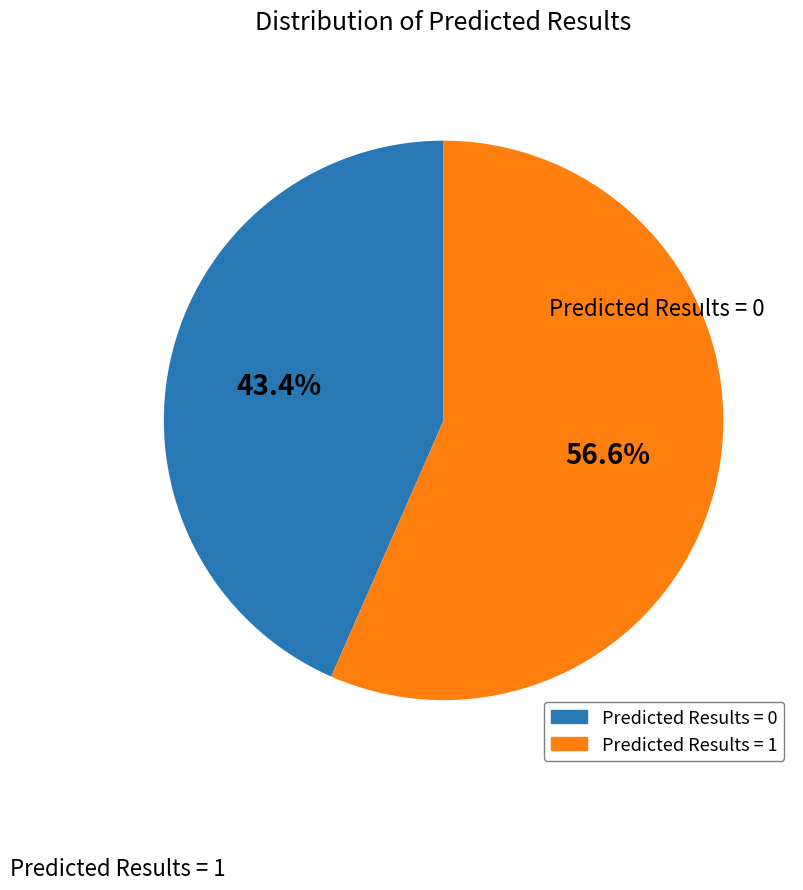

Count the number of slices in the pie.

2